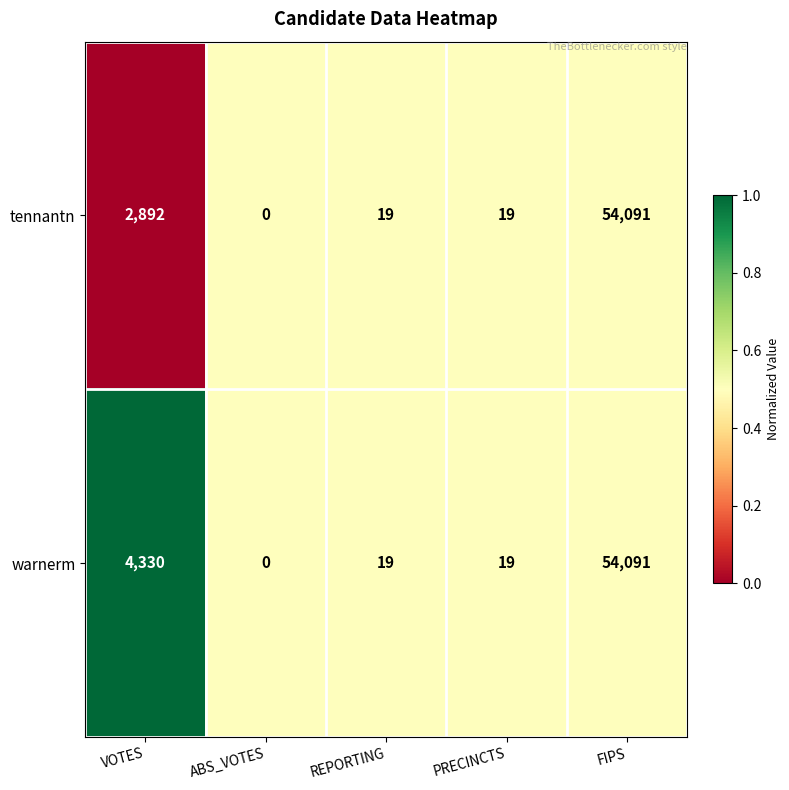

Rank the series by their average value, from highest to lowest.

warnerm, tennantn